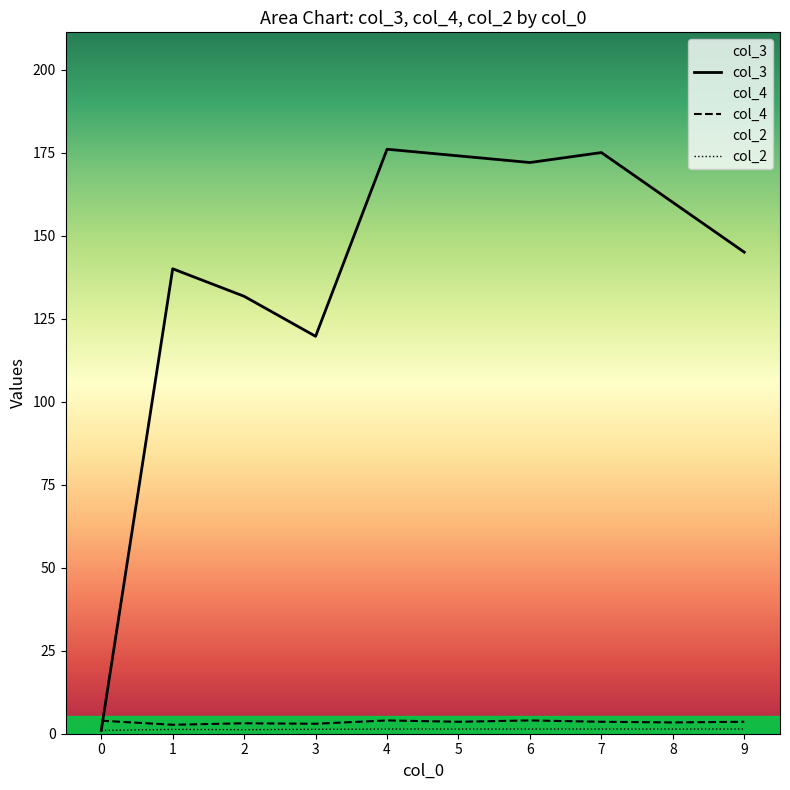

At how many categories does at least one series exceed 165?

4